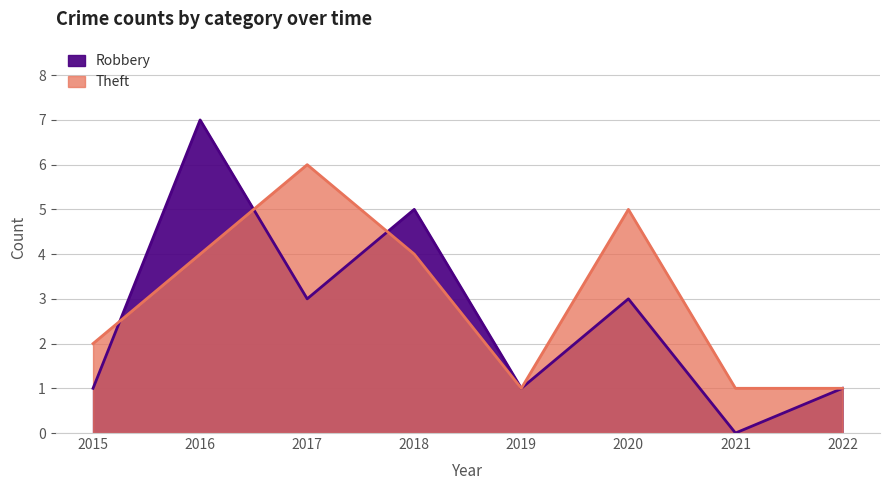

What is the sum of all Robbery values?

21